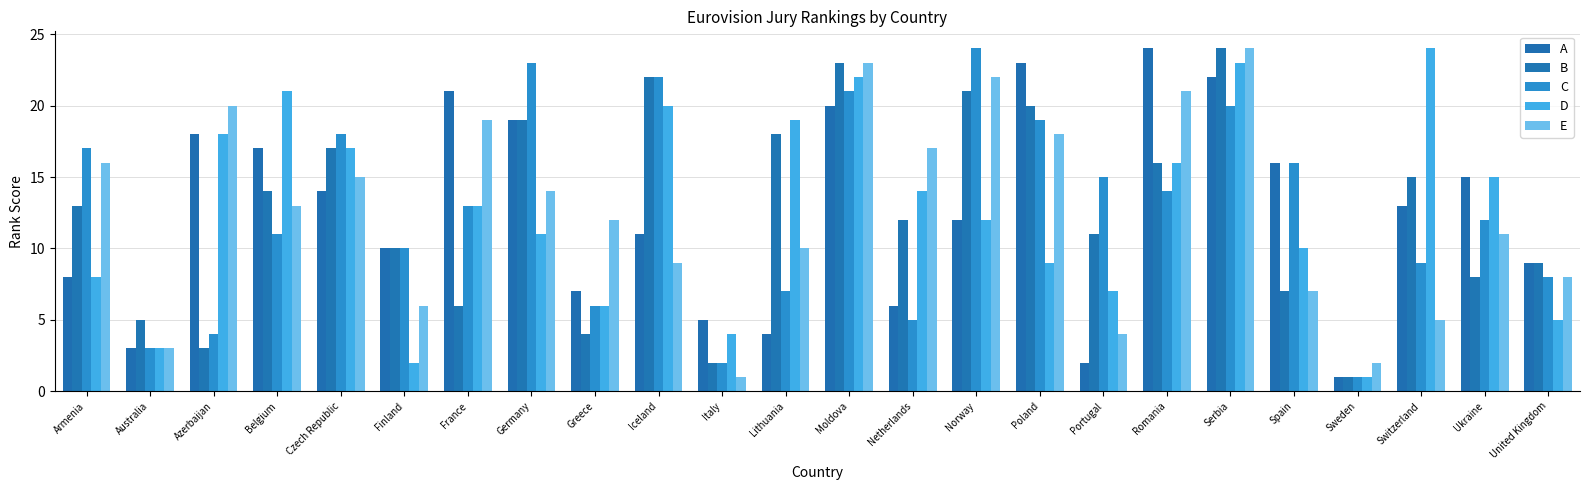

How many bars are there in total?

120